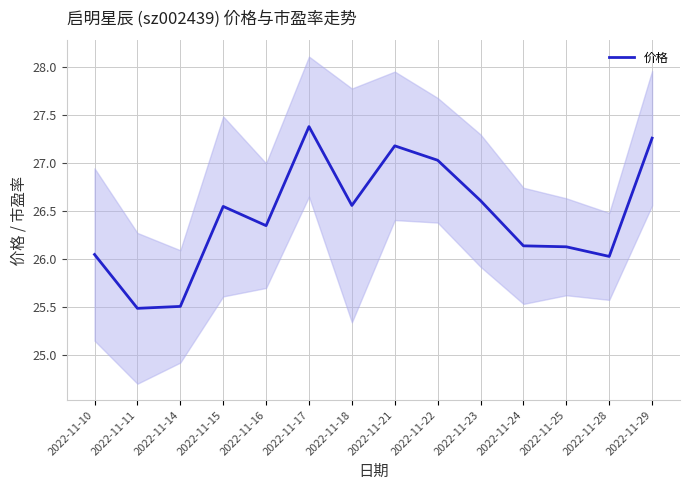

Where is the first local maximum?

2022-11-15